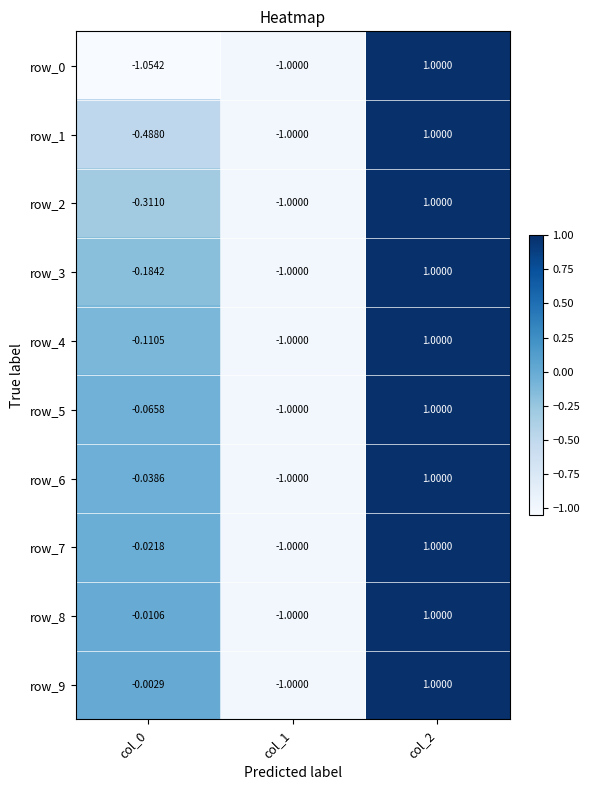

What is the difference between the maximum and minimum values in the row_0 series?

2.1